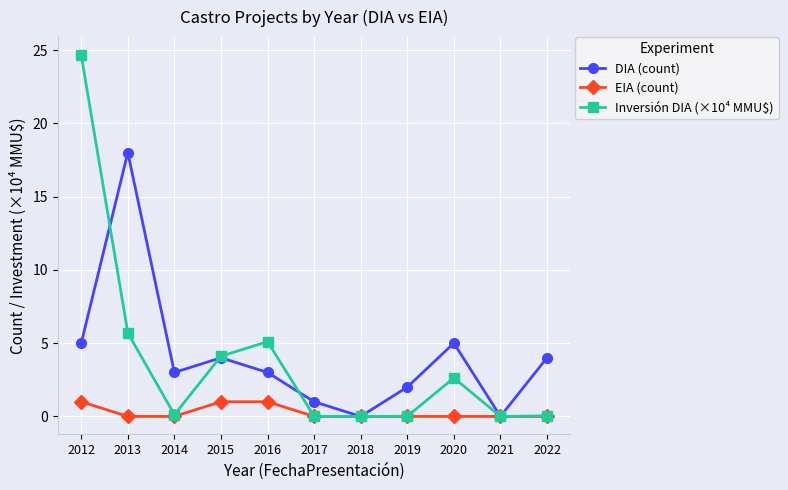

Where does the DIA (count) series first go above 3?

2012